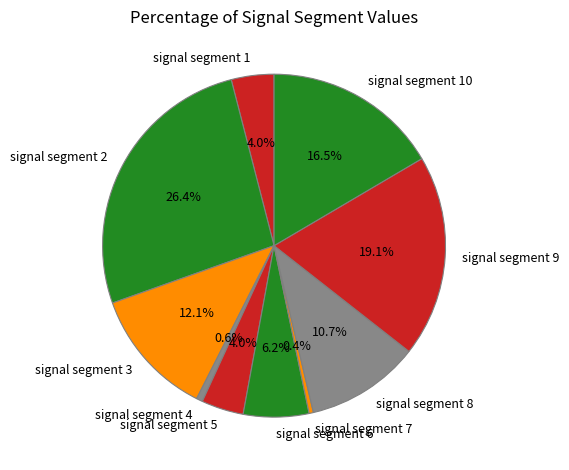

Is there a majority slice in this chart?

No